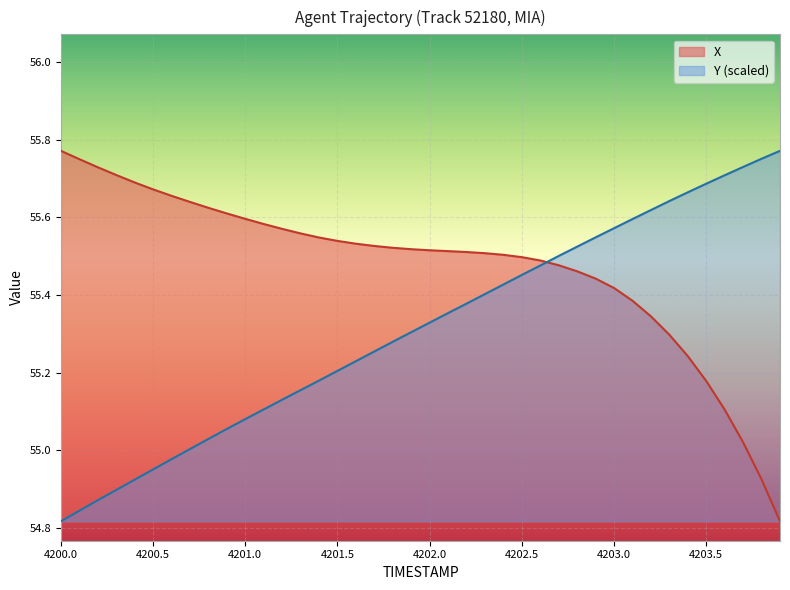

Rank the series by their average value, from lowest to highest.

Y (scaled), X